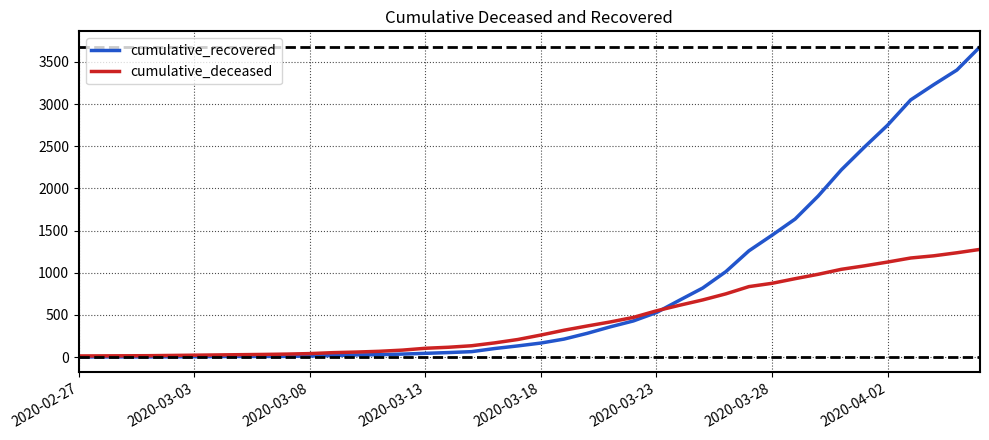

How many values in the cumulative_recovered series are below 167?

20